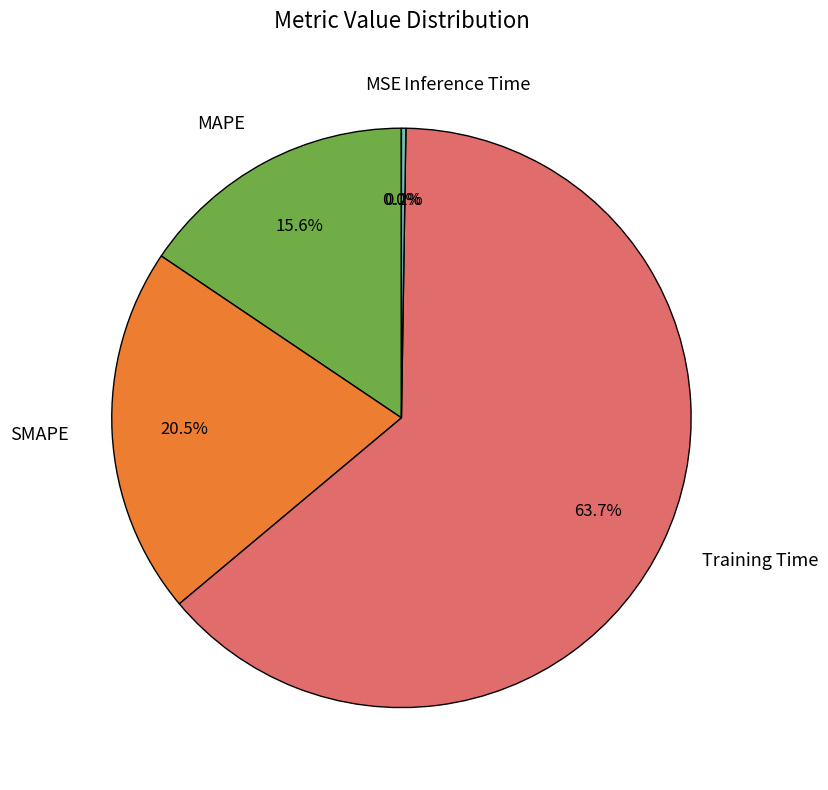

Which slice is the largest?

Training Time